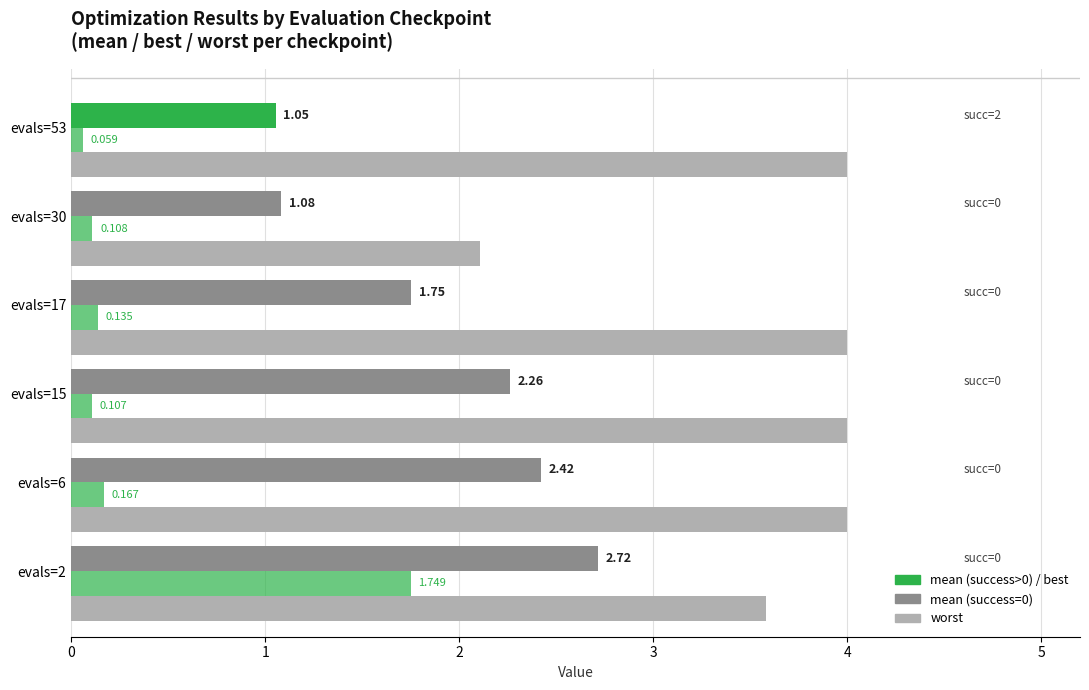

Which series has the widest spread of values?

worst